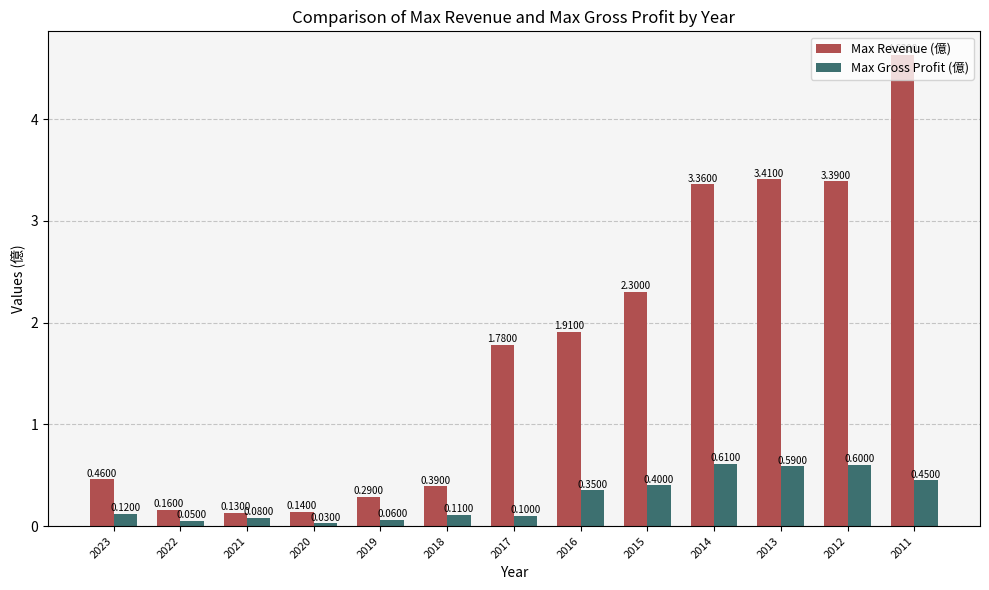

What is the sum of the Max Gross Profit (億) values at 2012 and 2022?

0.7